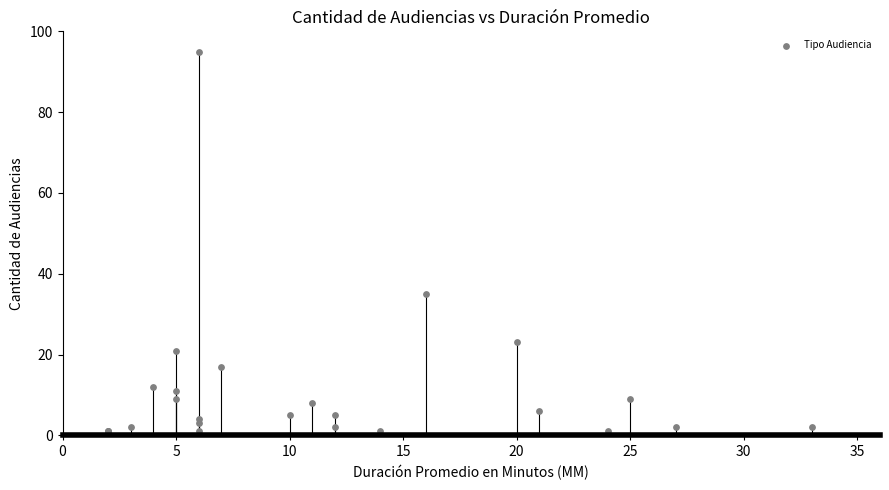

What Y value in the scatter plot is closest to 48?

35